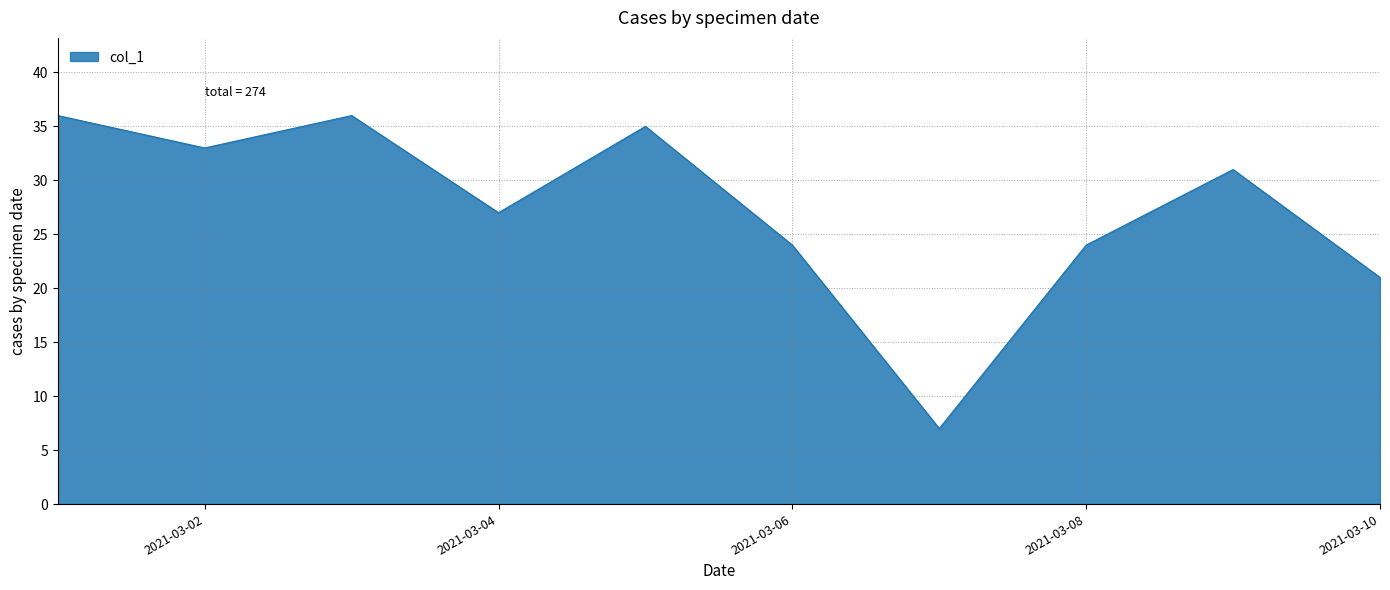

What is the maximum value shown in the chart?

36